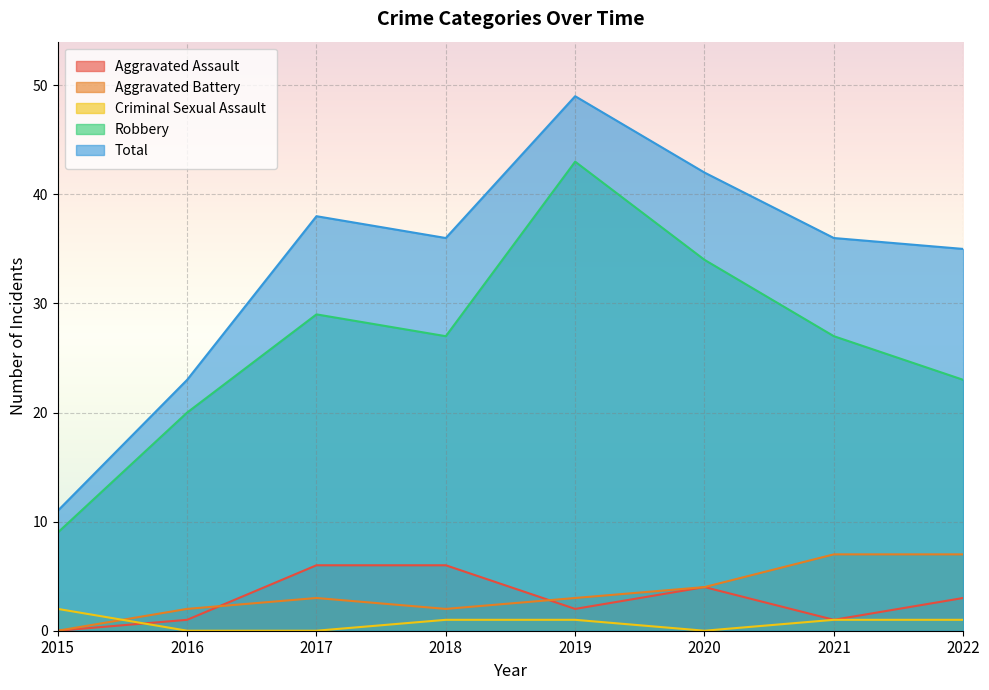

Reading left to right, what are all the values shown in this chart?

Aggravated Assault: 2015=0	2016=1	2017=6	2018=6	2019=2	2020=4	2021=1	2022=3
Aggravated Battery: 2015=0	2016=2	2017=3	2018=2	2019=3	2020=4	2021=7	2022=7
Criminal Sexual Assault: 2015=2	2016=0	2017=0	2018=1	2019=1	2020=0	2021=1	2022=1
Robbery: 2015=9	2016=20	2017=29	2018=27	2019=43	2020=34	2021=27	2022=23
Total: 2015=11	2016=23	2017=38	2018=36	2019=49	2020=42	2021=36	2022=35